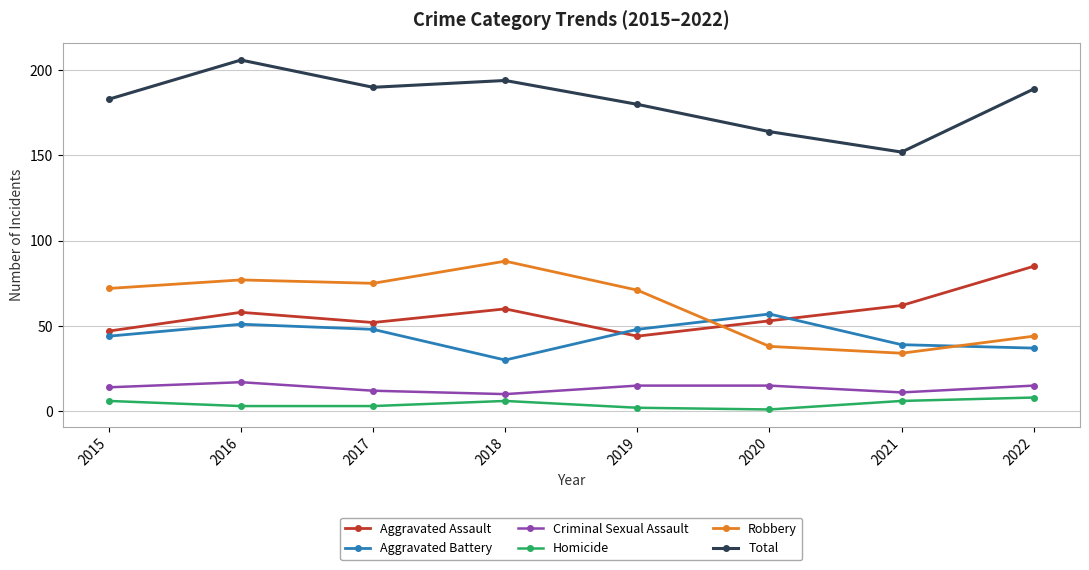

True or false: Aggravated Battery has a value of 44 at 2015.

True